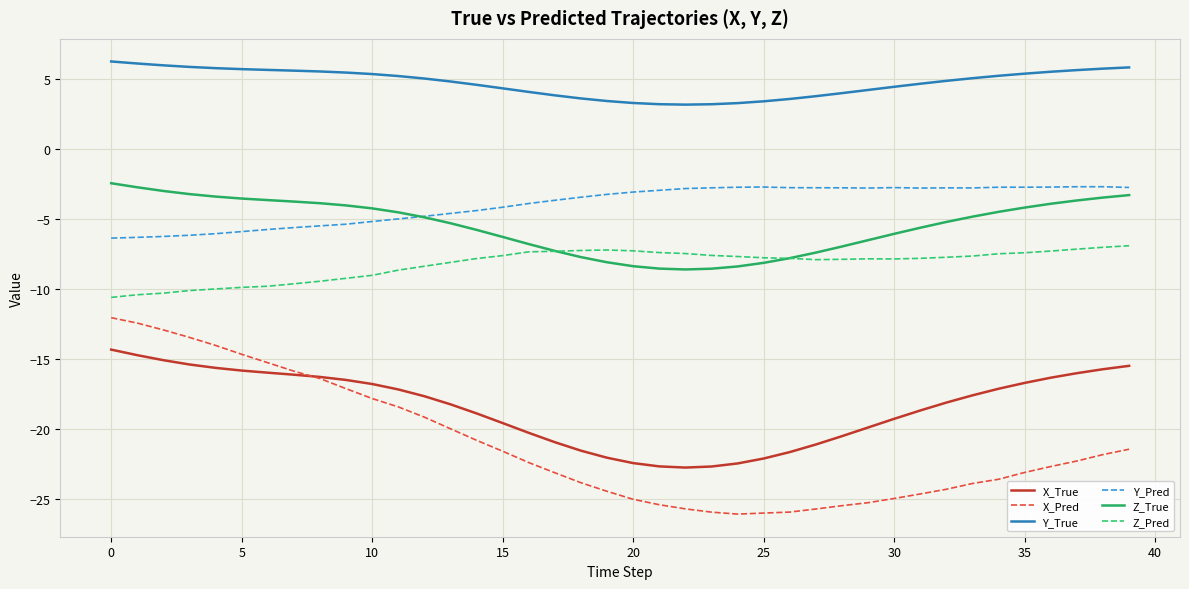

Which series has the largest total across all categories?

Y_True